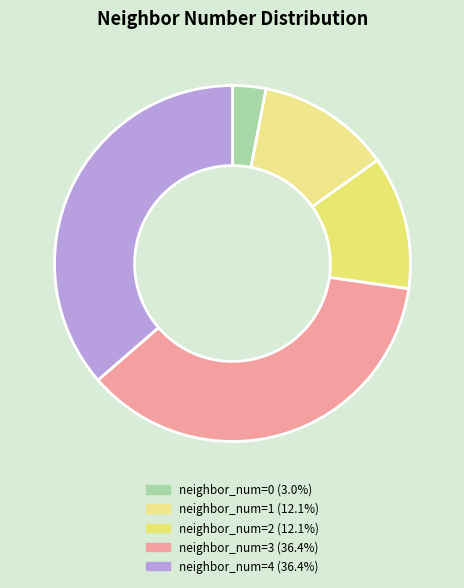

How many segments does this pie chart have?

5